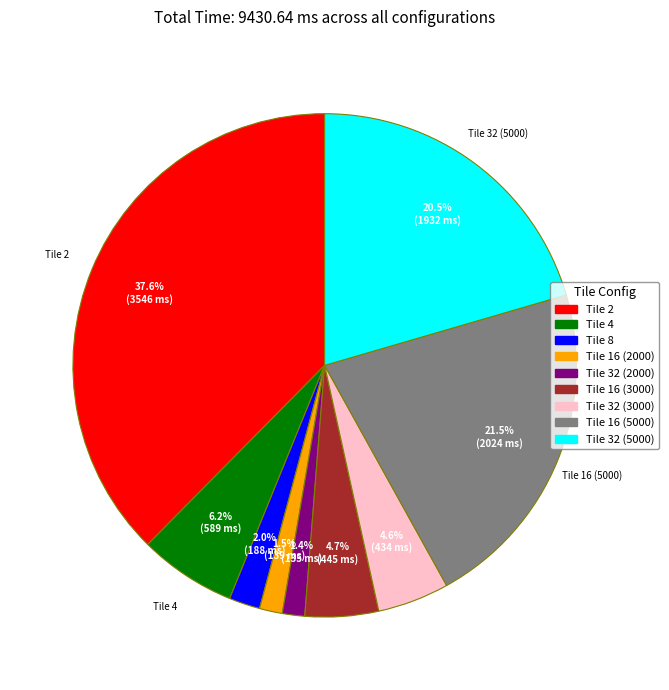

What is the largest slice in the pie chart?

Tile 2